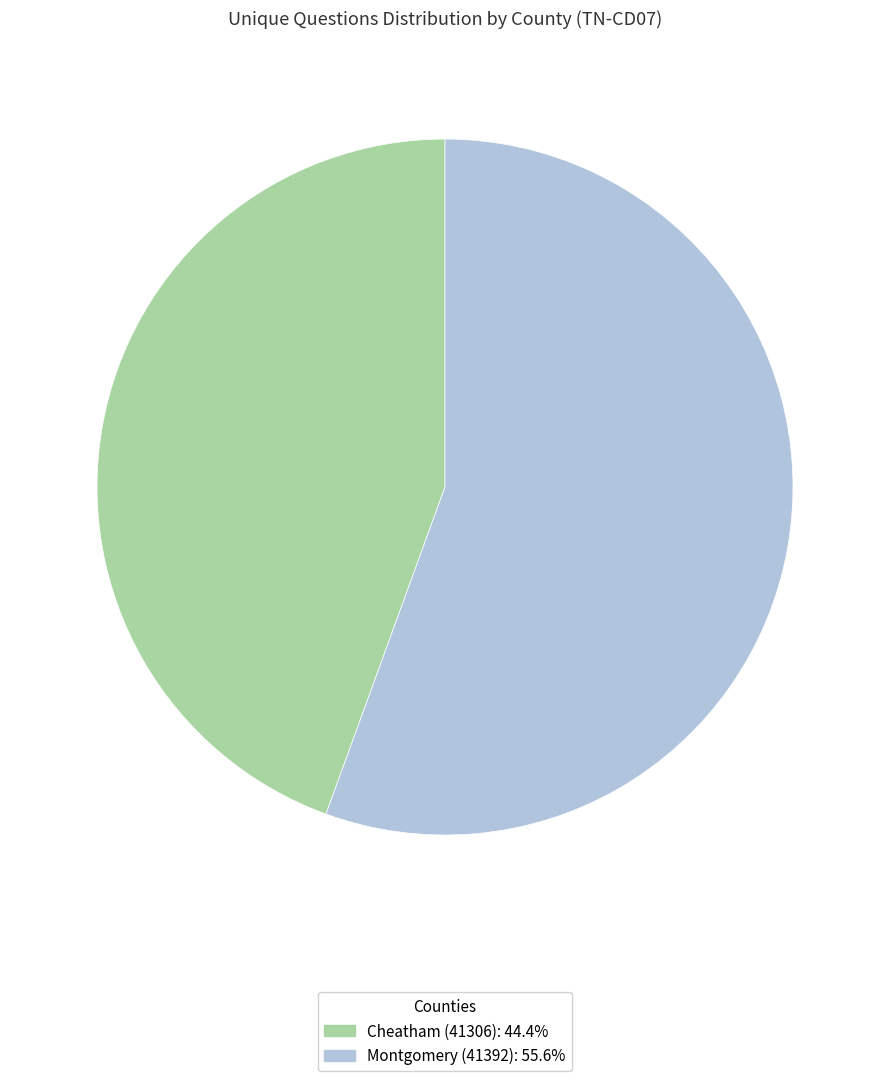

Is there any slice that represents more than half of the pie?

Yes